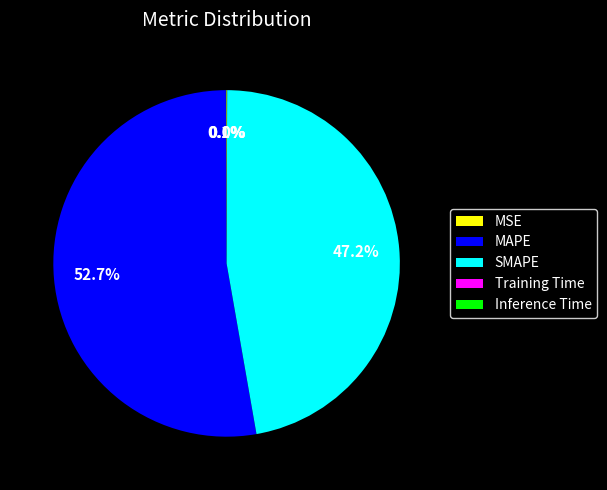

Does MAPE represent more than half of the total?

Yes